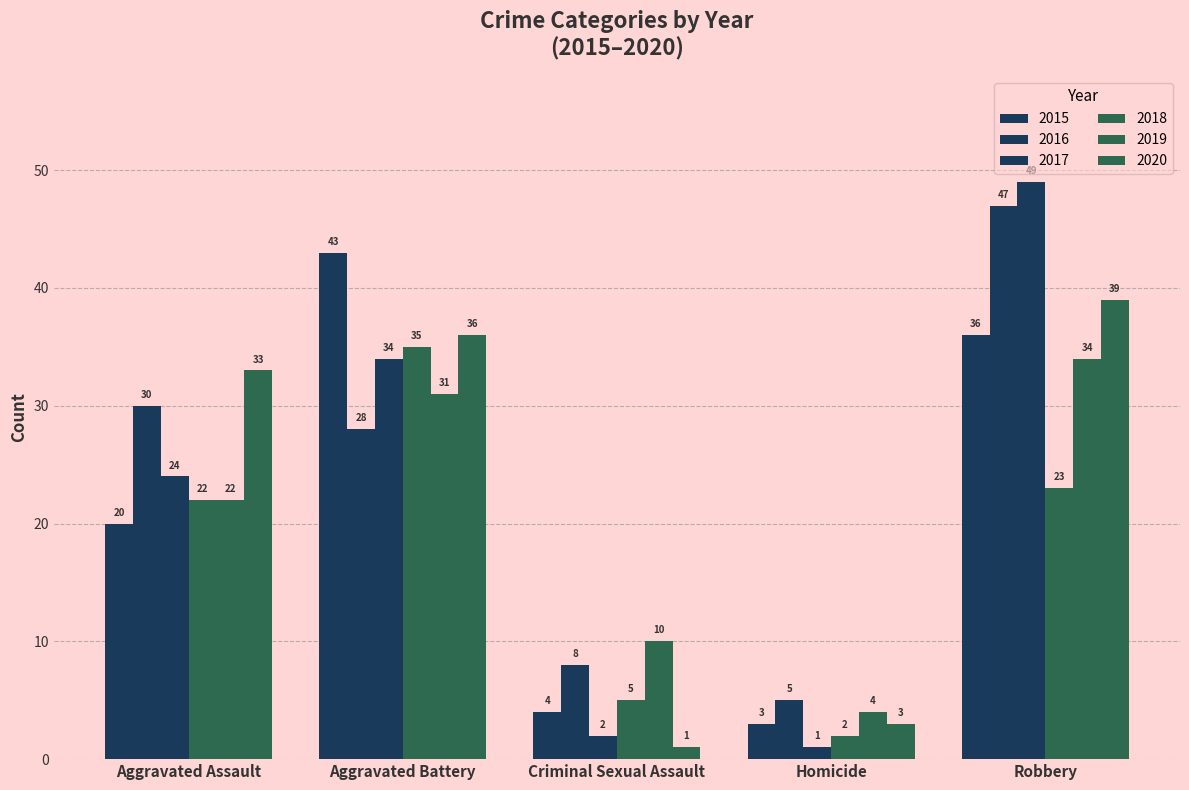

How many bars are there in total?

30